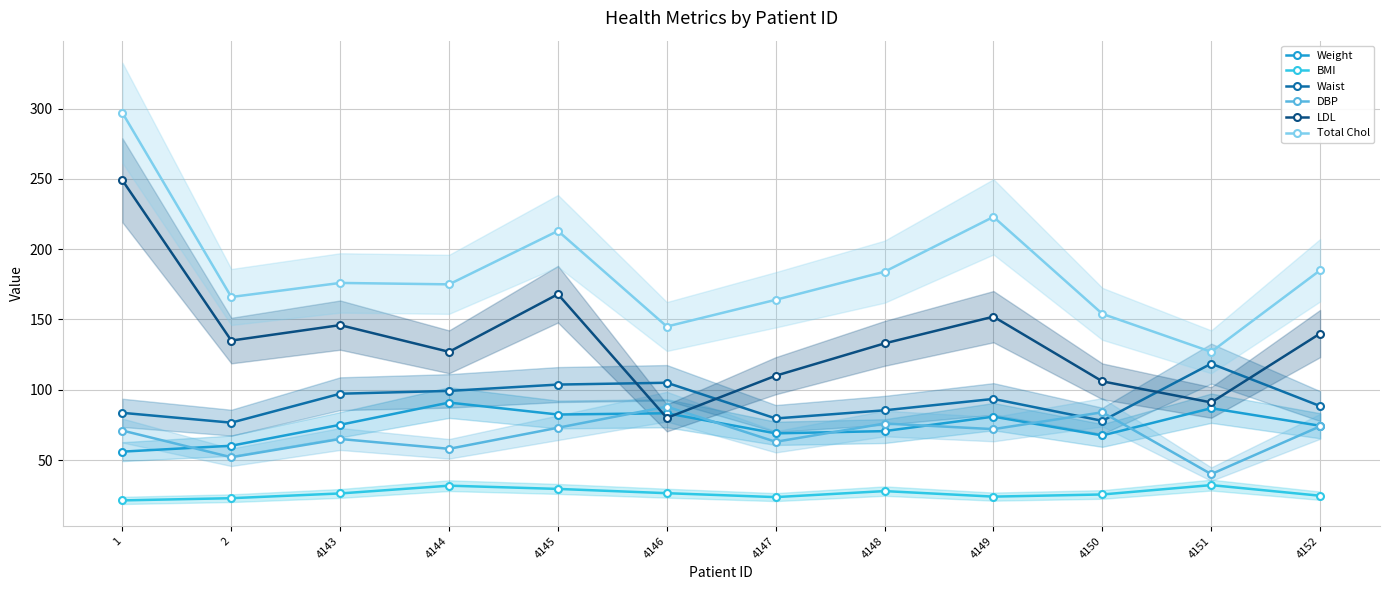

What is the difference between the Waist values at 4148 and 4152?

3.0